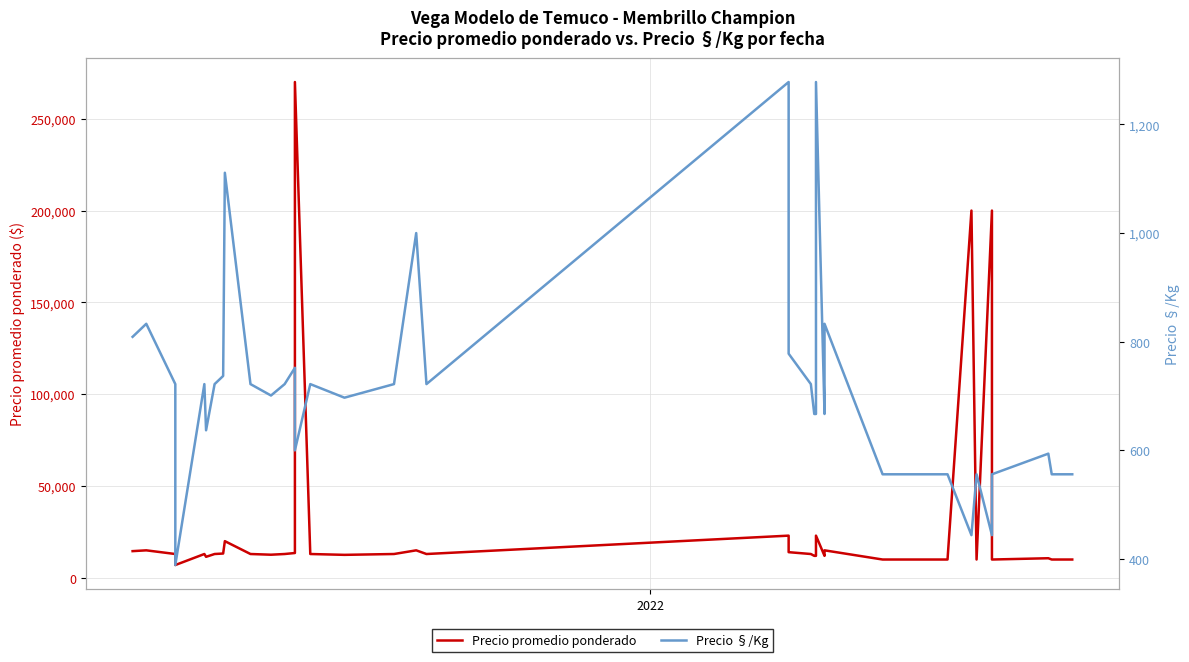

List the series in order of their overall mean, lowest first.

Precio §/Kg, Precio promedio ponderado